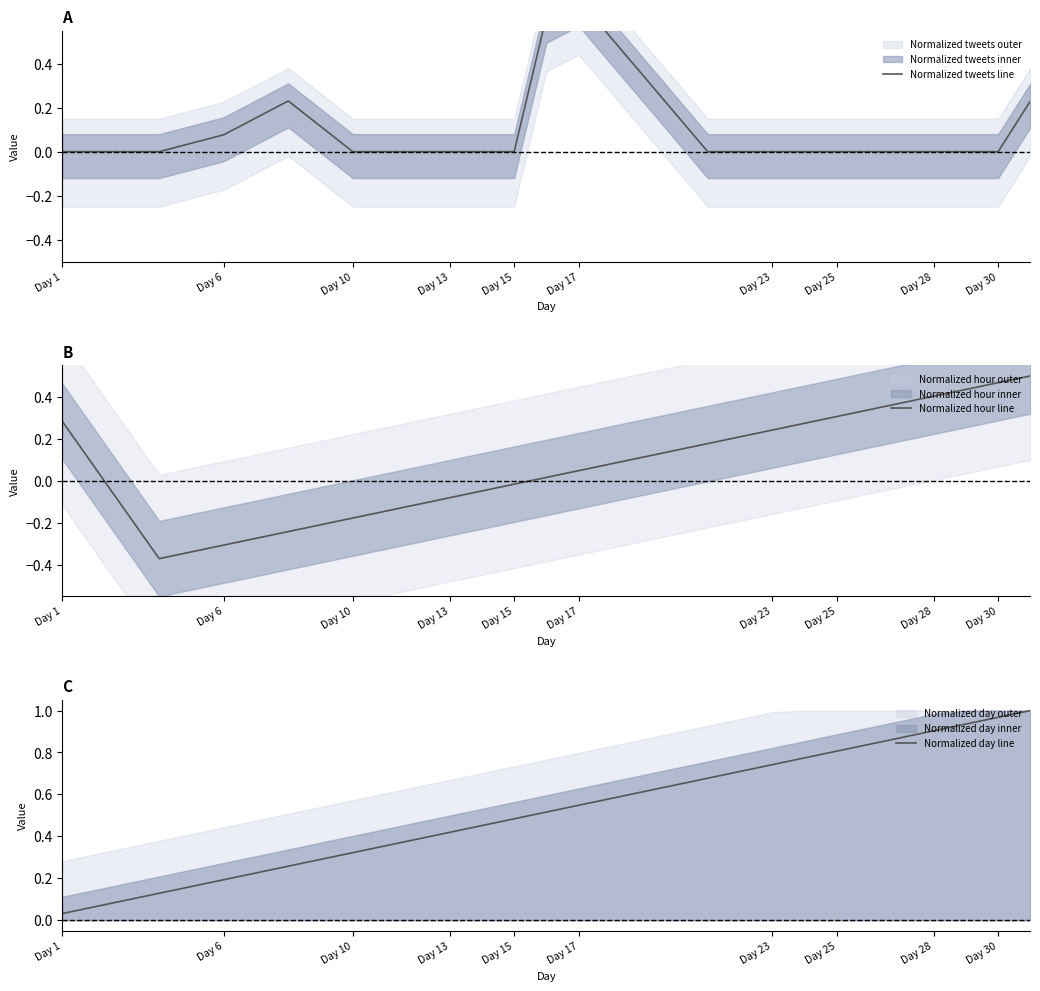

Reading left to right, list all the values displayed in this chart.

Normalized tweets line: 0.0	0.0	0.1	0.2	0.0	0.0	0.0	0.0	0.0	0.6	0.7	0.0	0.0	0.0	0.0	0.0	0.0	0.0	0.0	0.2
Normalized hour line: 0.3	-0.4	-0.3	-0.2	-0.2	-0.1	-0.1	-0.0	-0.0	0.0	0.0	0.2	0.2	0.3	0.3	0.3	0.4	0.4	0.5	0.5
Normalized day line: 0.0	0.1	0.2	0.3	0.3	0.4	0.4	0.5	0.5	0.5	0.5	0.7	0.7	0.8	0.8	0.8	0.9	0.9	1.0	1.0